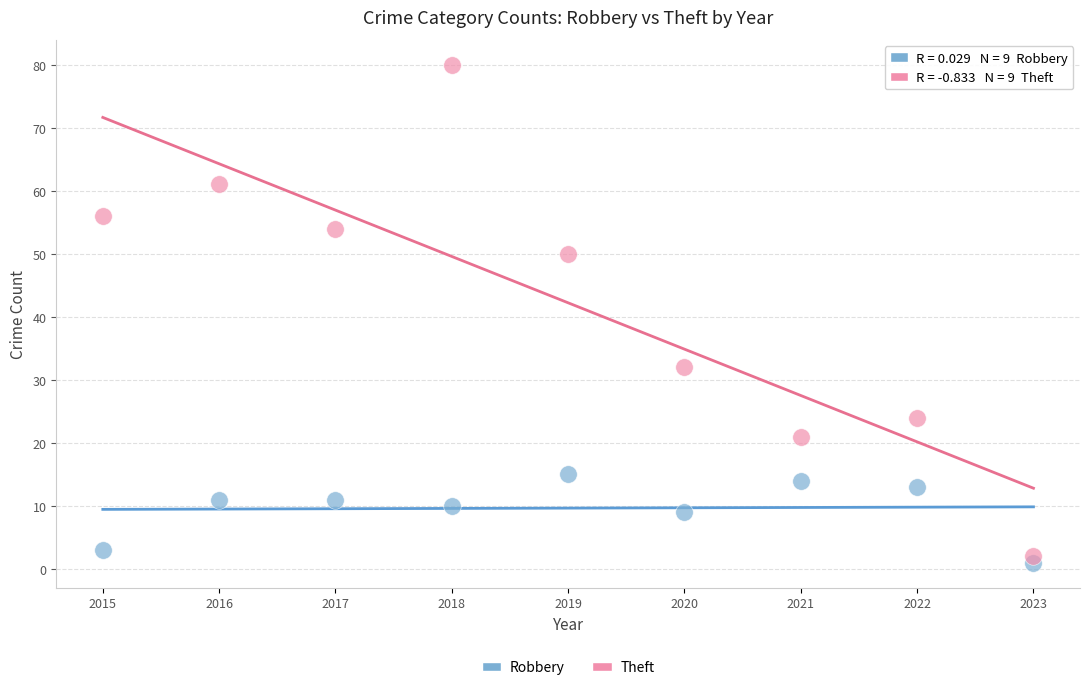

Which series reaches the maximum Y coordinate?

Theft